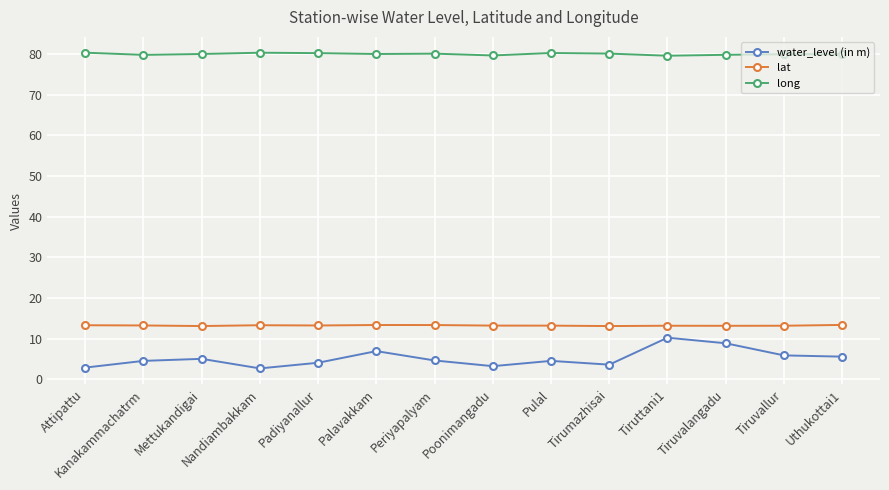

What position from the left is Uthukottai1?

14